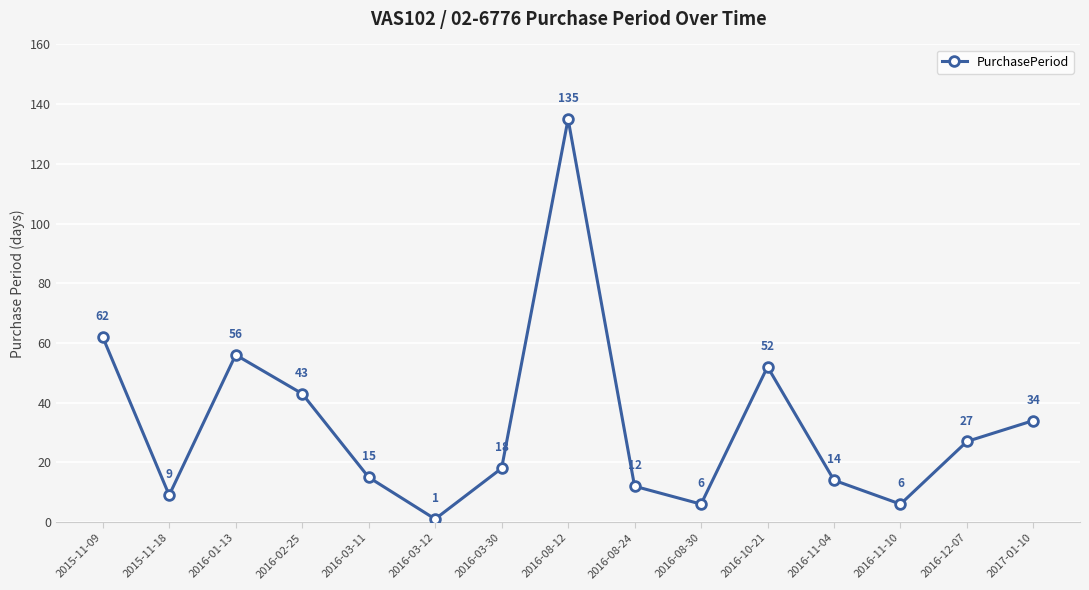

Approximately how many times larger is the value at 2015-11-18 compared to 2016-11-10?

1.5